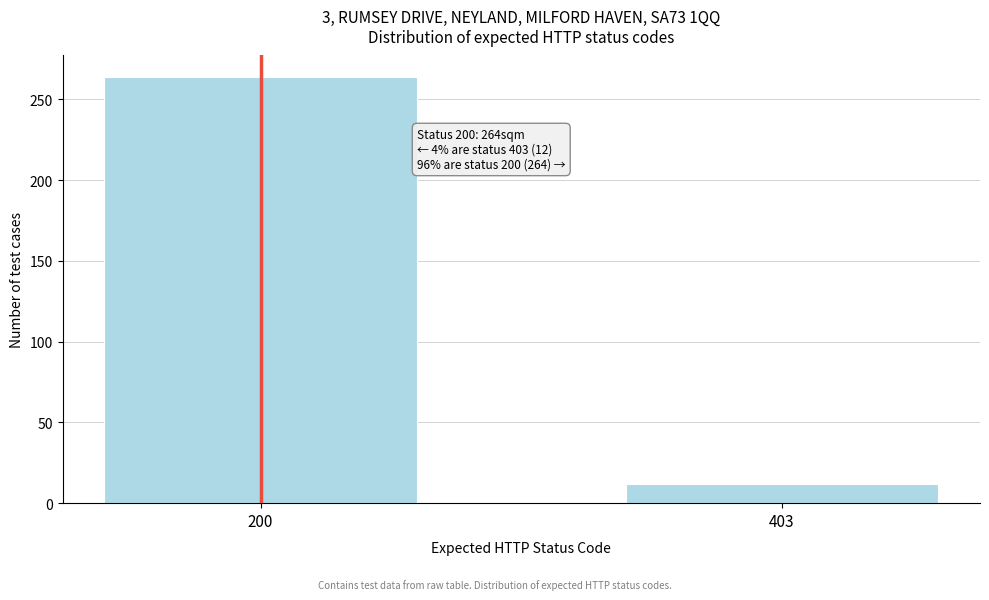

Reading right to left, what are all the values shown in this chart?

12	264